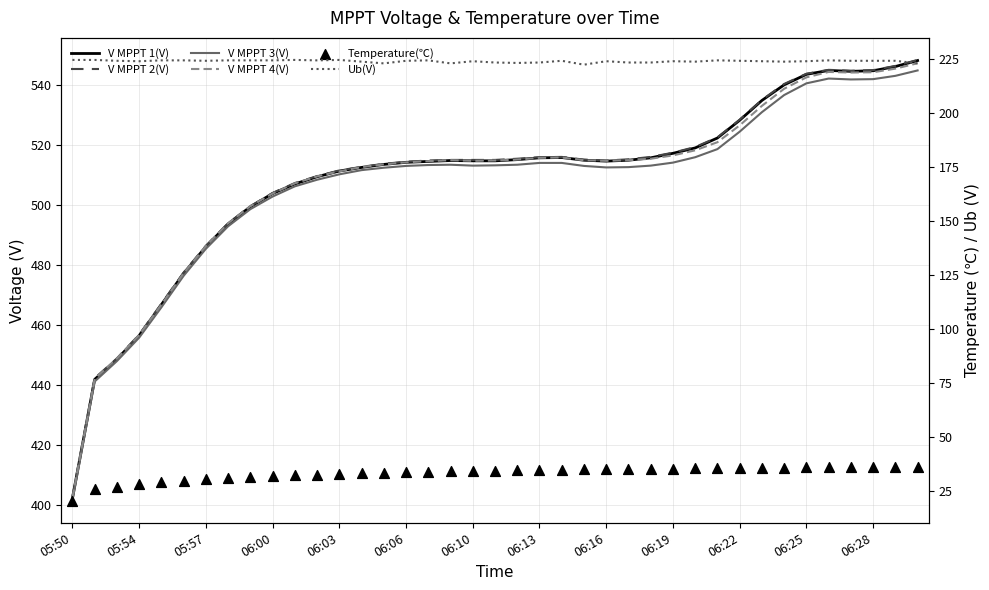

What are all the series names shown in the legend?

V MPPT 1(V), V MPPT 2(V), V MPPT 3(V), V MPPT 4(V), Ub(V), Temperature(℃)